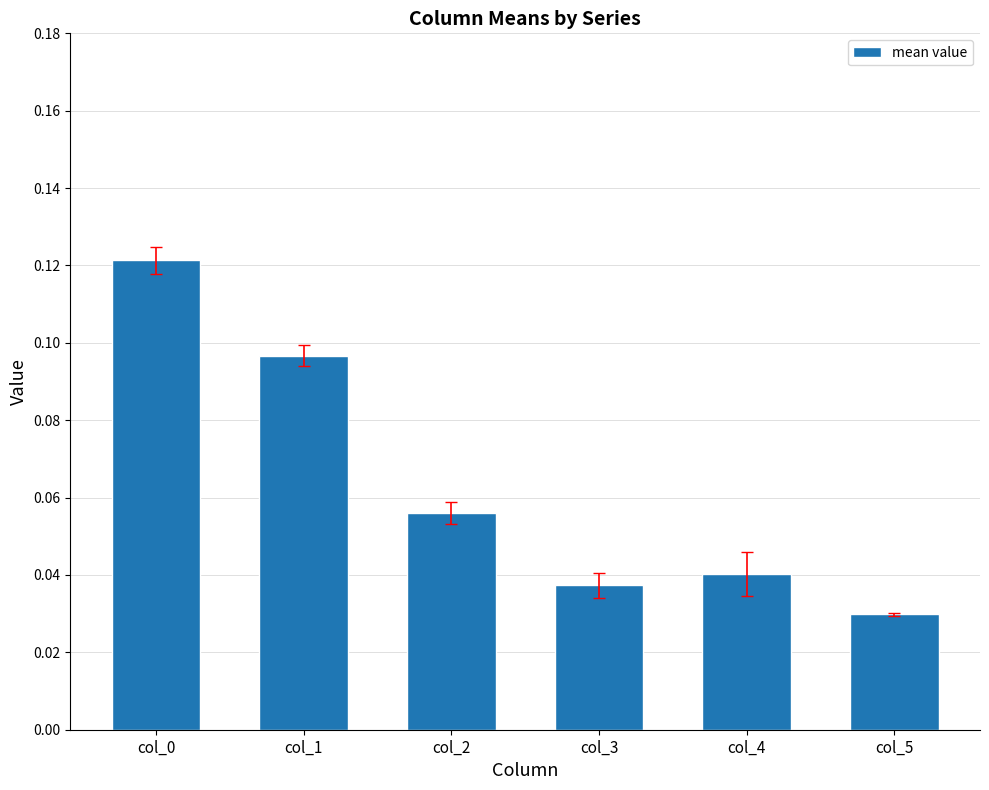

What is the sum of all values?

0.4